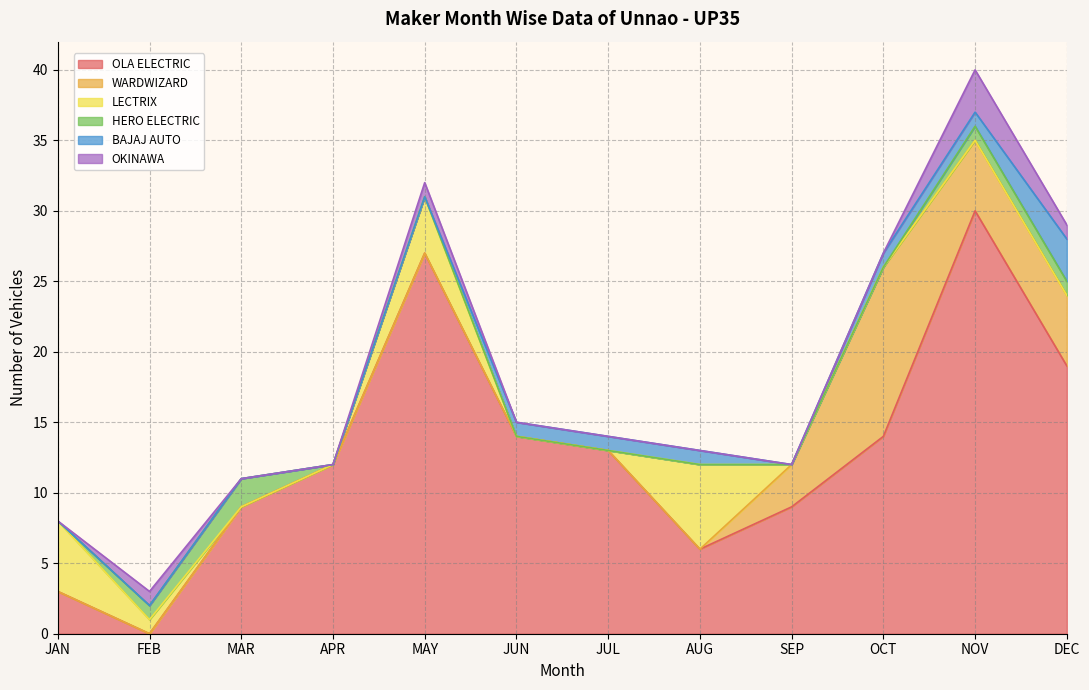

What is the sum of the LECTRIX values at NOV and JAN?

5